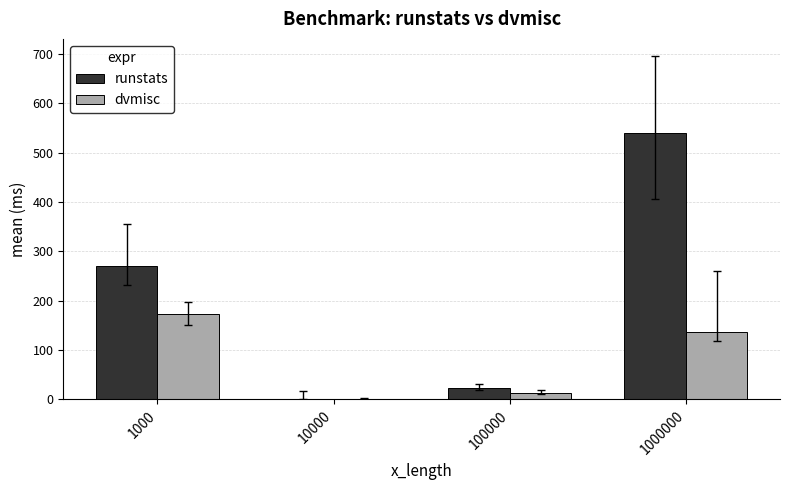

What is the greatest value displayed?

540.5